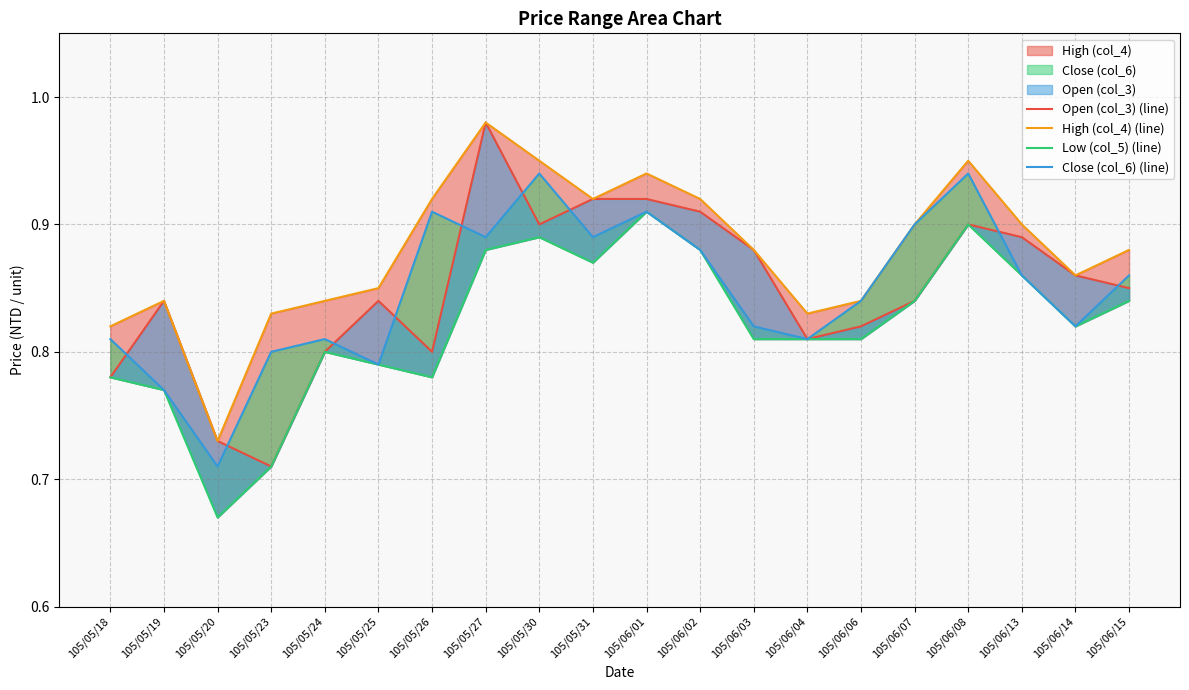

Which category has the highest value in the Low (col_5) (line) series?

105/06/01